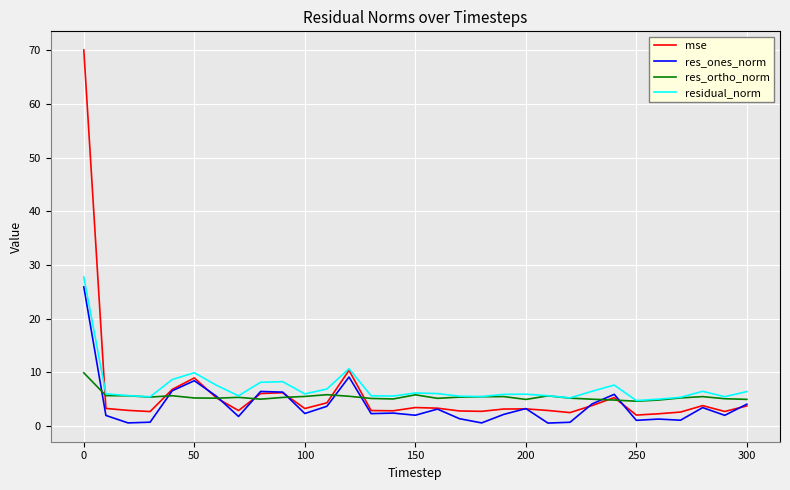

True or false: residual_norm and mse cross at least once.

True